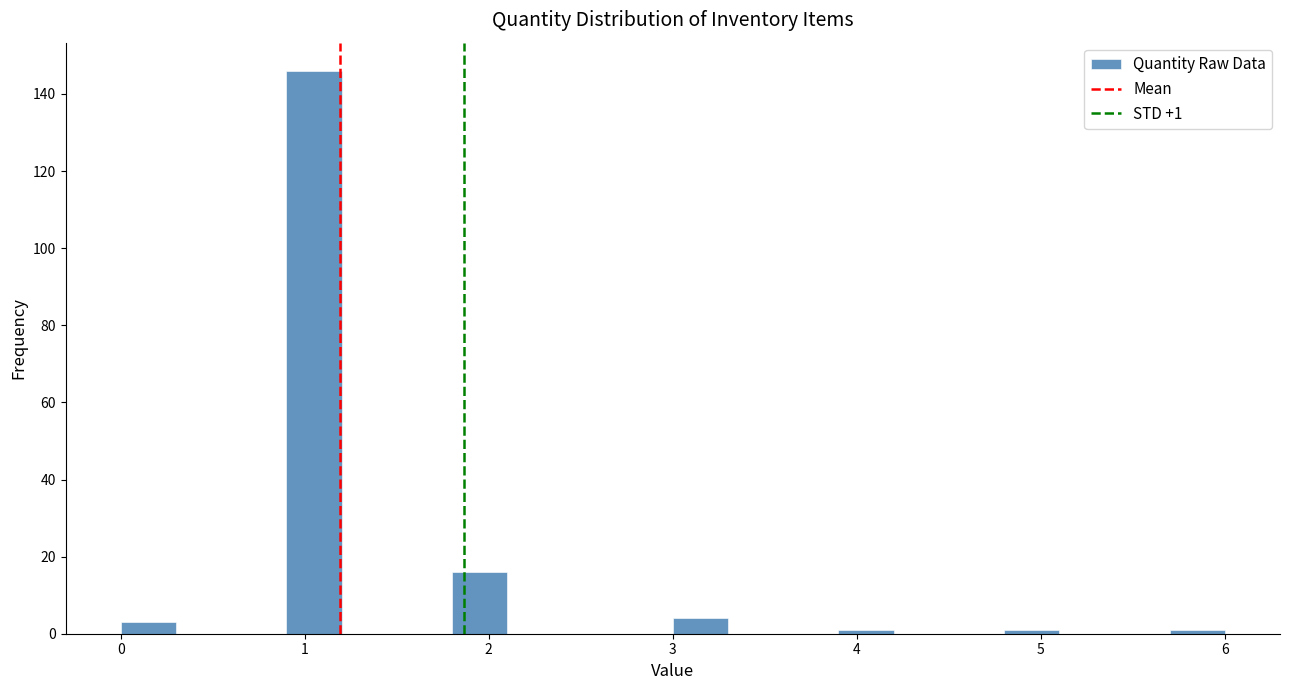

Around what value on the x-axis is the tallest bar? Give the approximate position of its centre, as read against the axis.

1.1